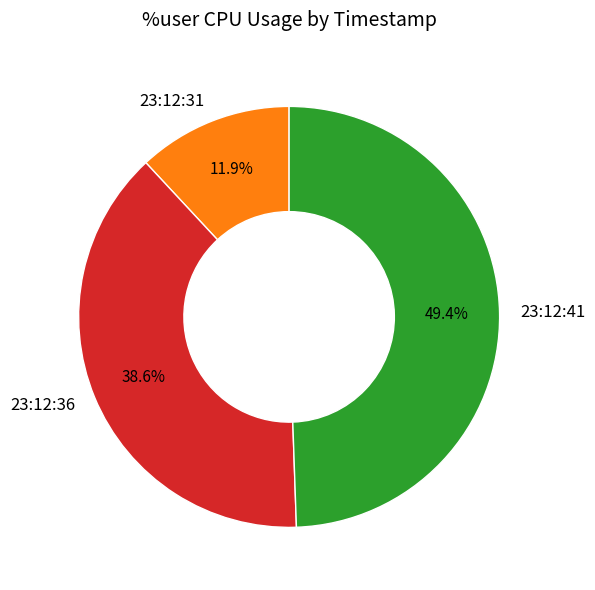

To the nearest percent, what portion does 23:12:31 represent?

12%